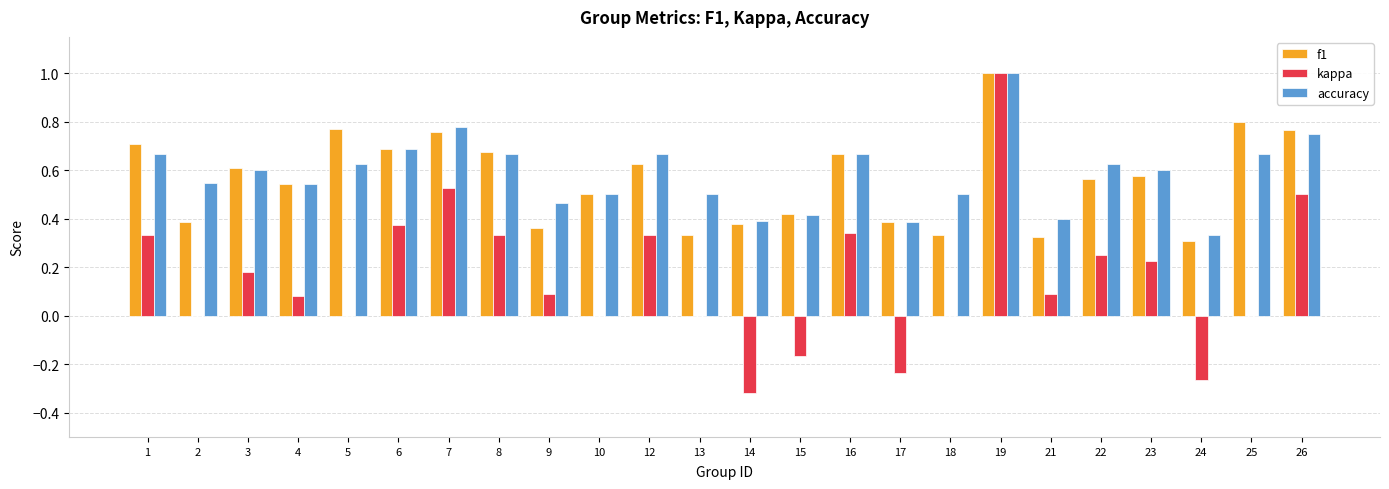

How many series are shown in this chart?

3